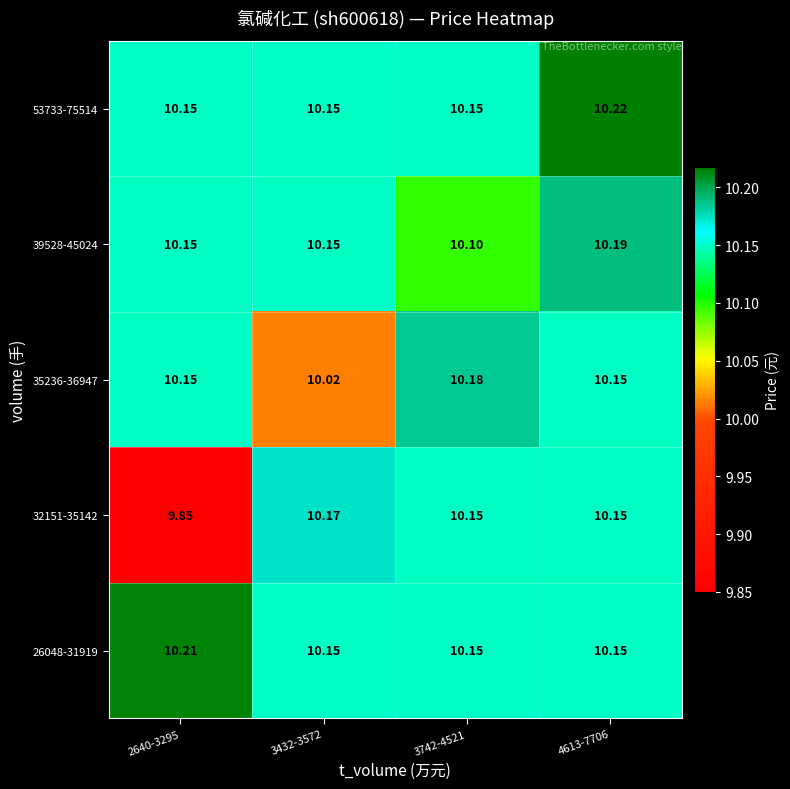

Count the number of categories in the chart.

4